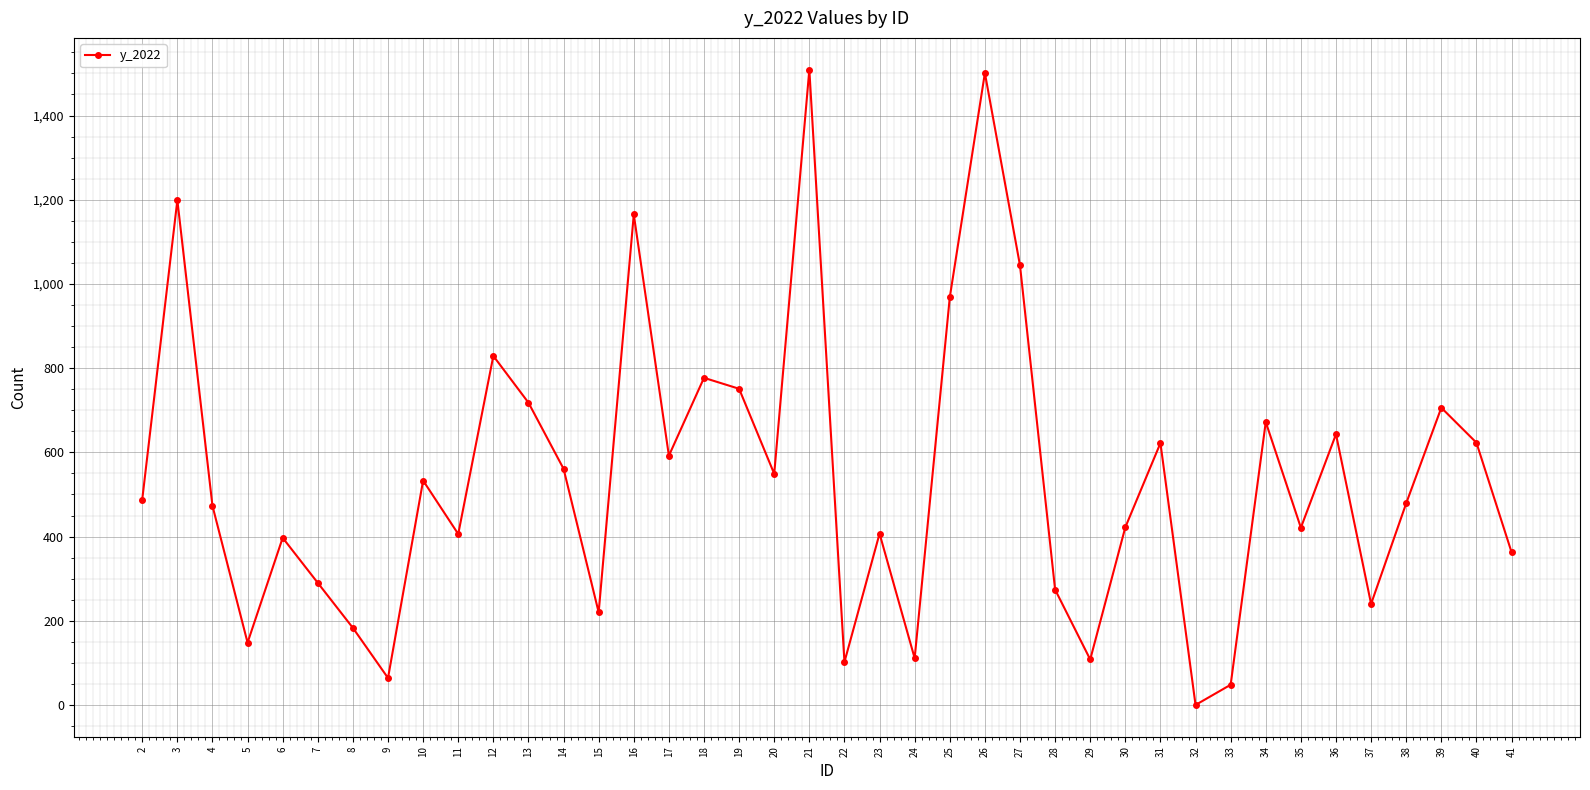

Where is the data nearest to the value 754?

19